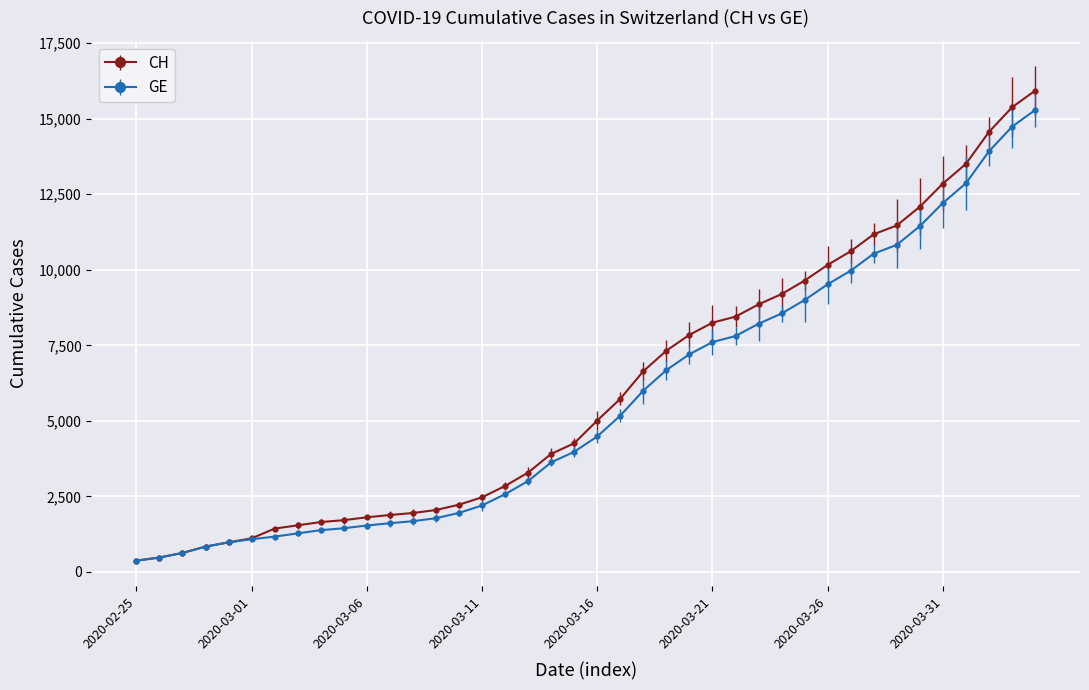

What is the maximum value for GE?

15284